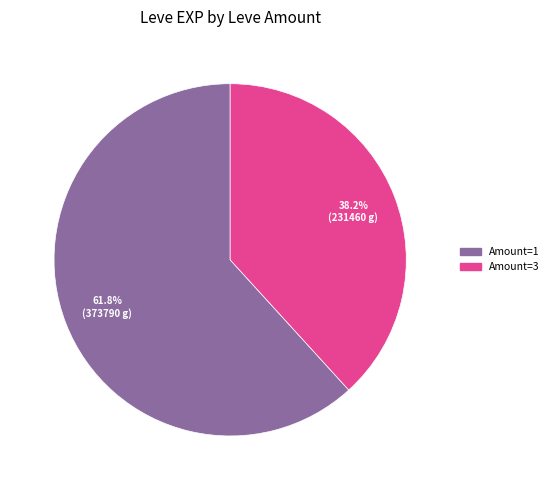

Does any single category account for the majority?

Yes